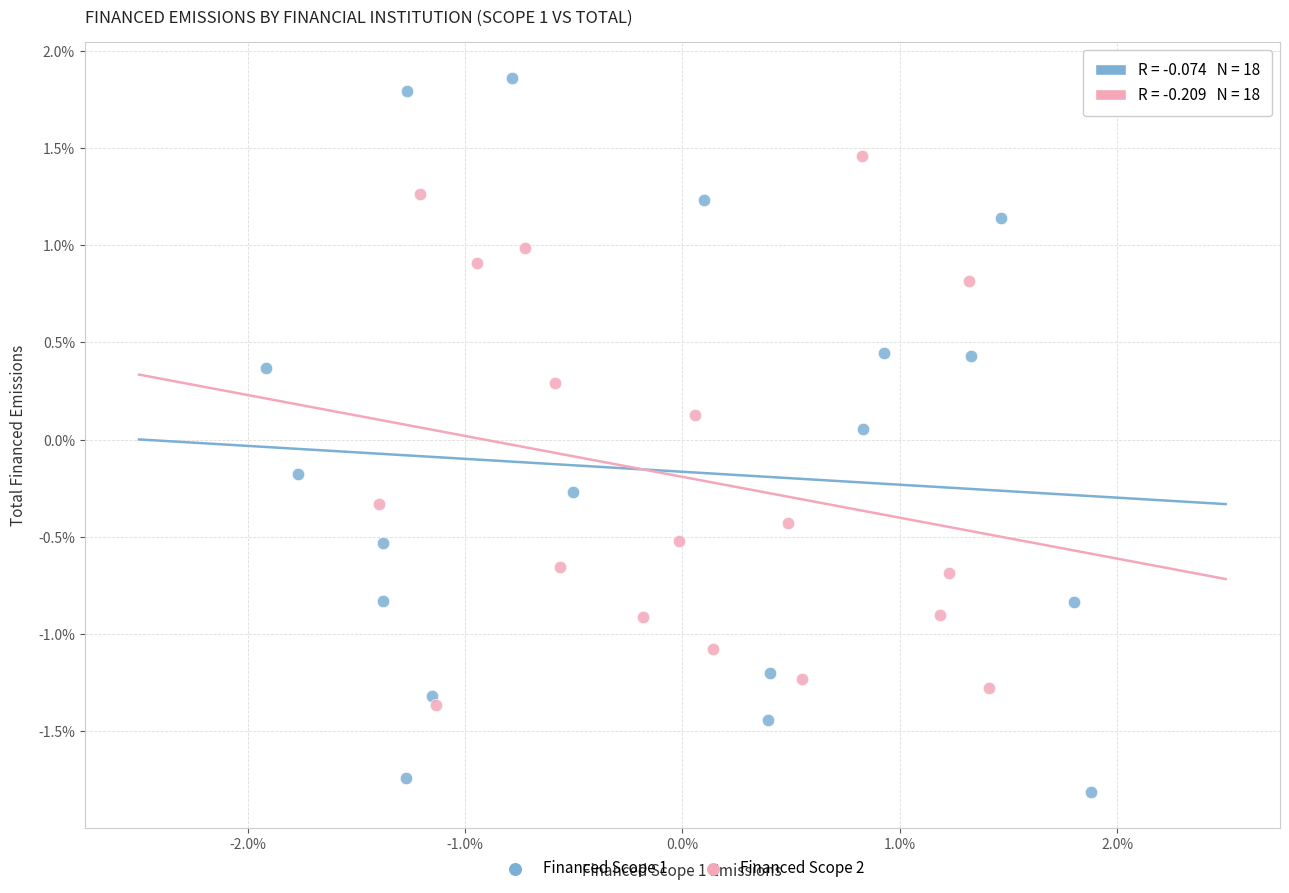

What are all the series names shown in the legend?

Financed Scope 1, Financed Scope 2